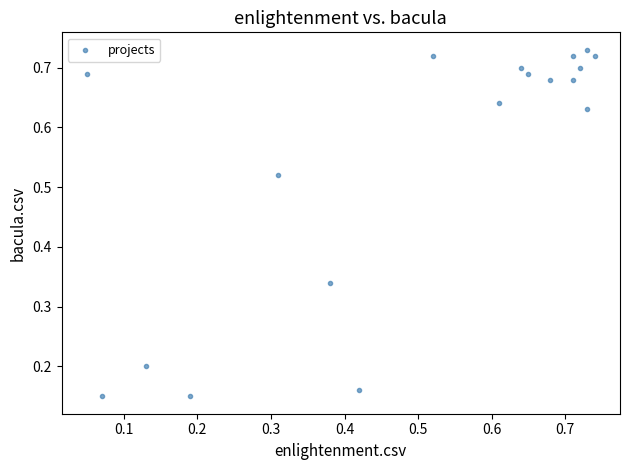

How many data points are displayed?

18